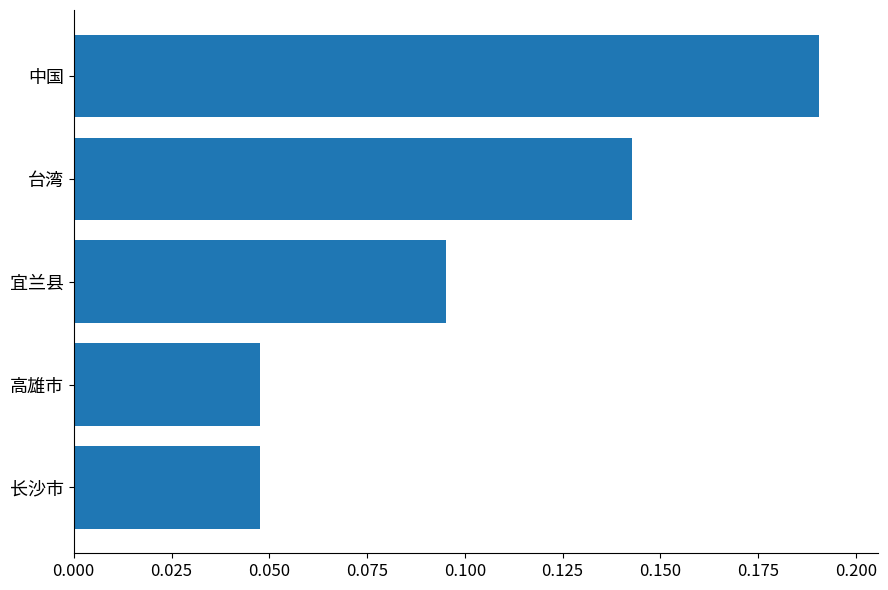

Which category has the highest value across all series?

中国